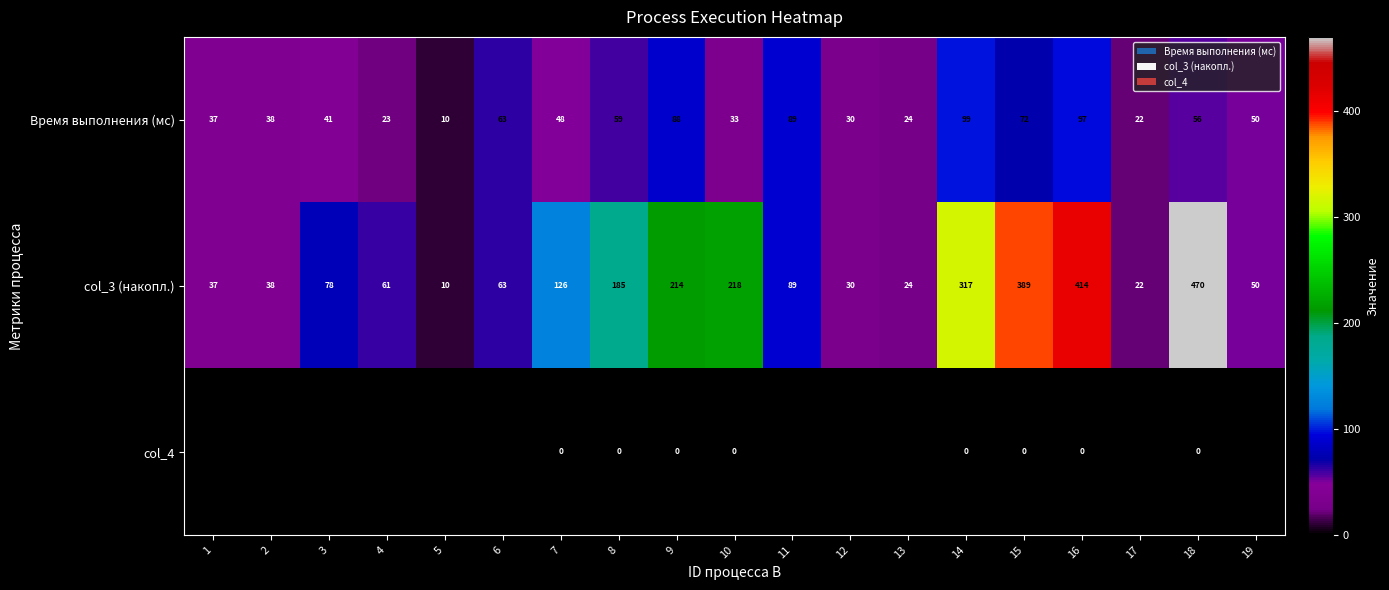

The col_3 (накопл.) series shows 37 at 1. True or false?

True